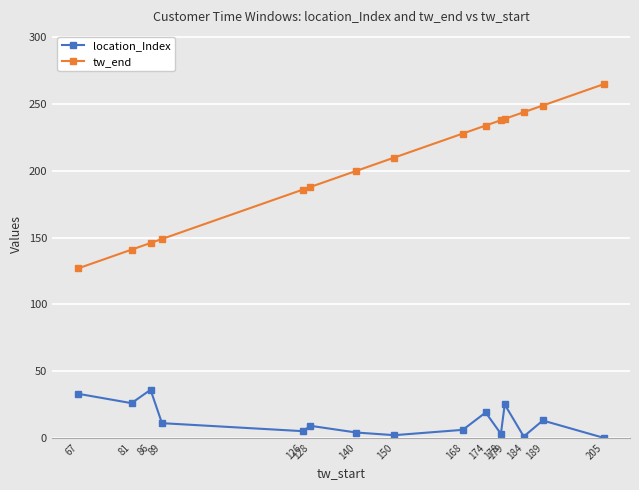

True or false: tw_end and location_Index cross at least once.

False